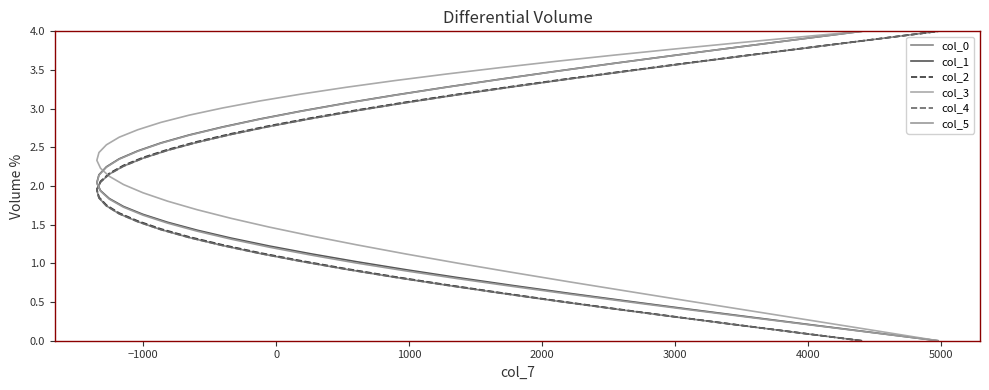

Which series ends up on top after the final intersection of col_2 and col_1?

col_2